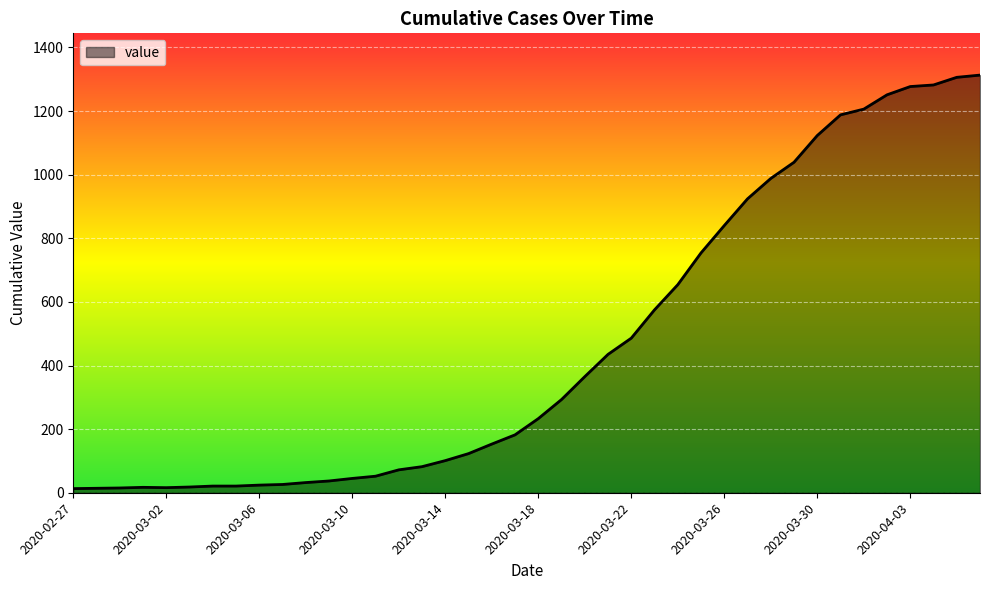

What is the greatest value displayed?

1313